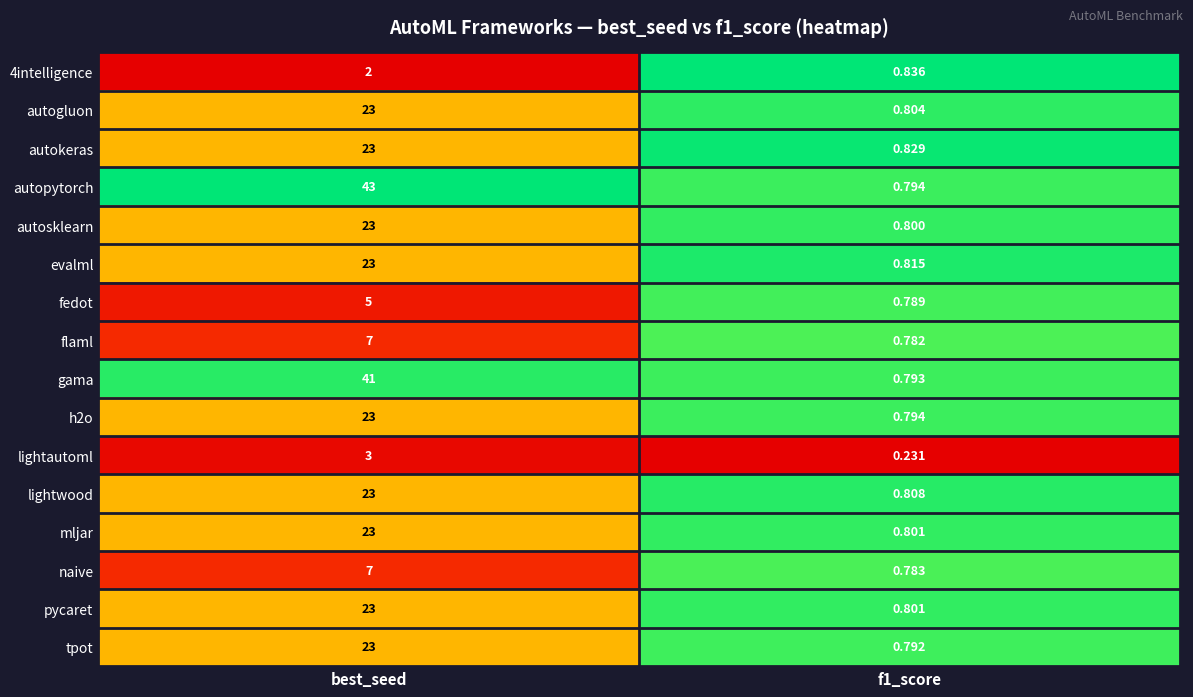

Which series changed the most between best_seed and f1_score?

autopytorch